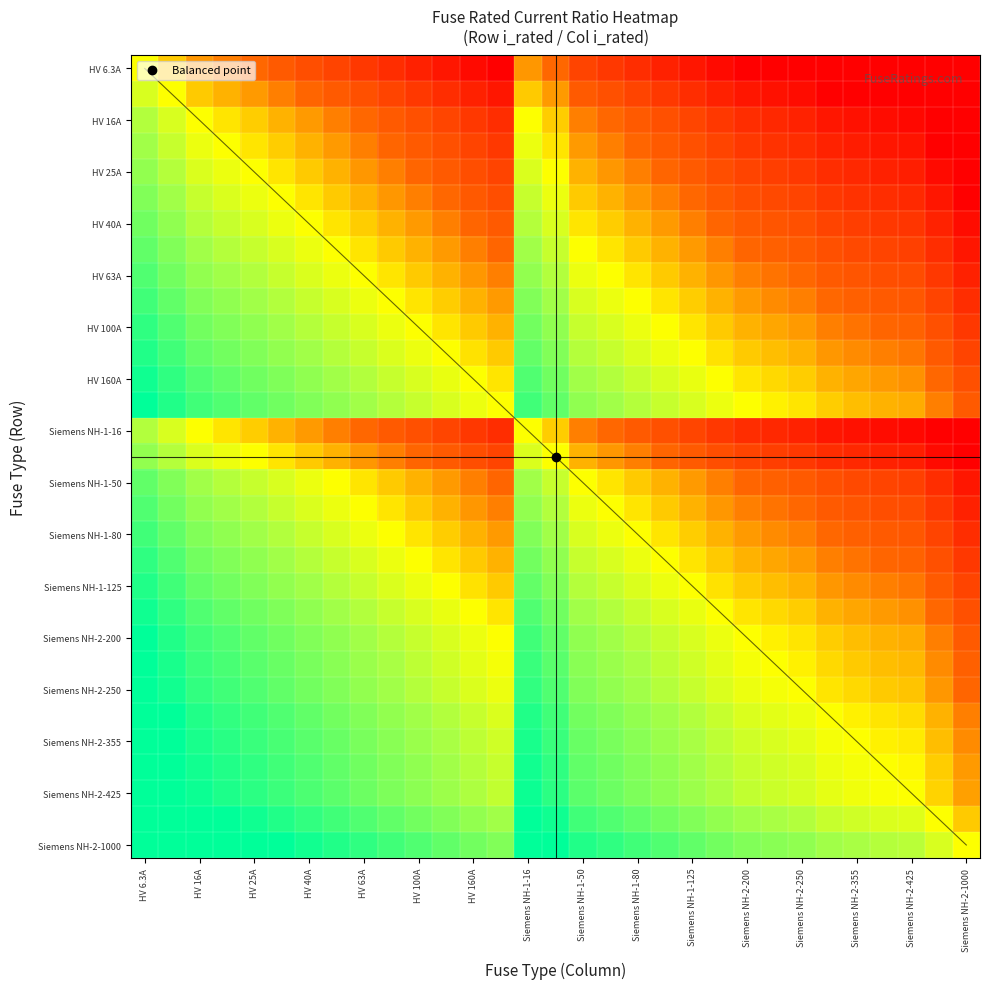

What is the maximum value shown in the chart?

7.3